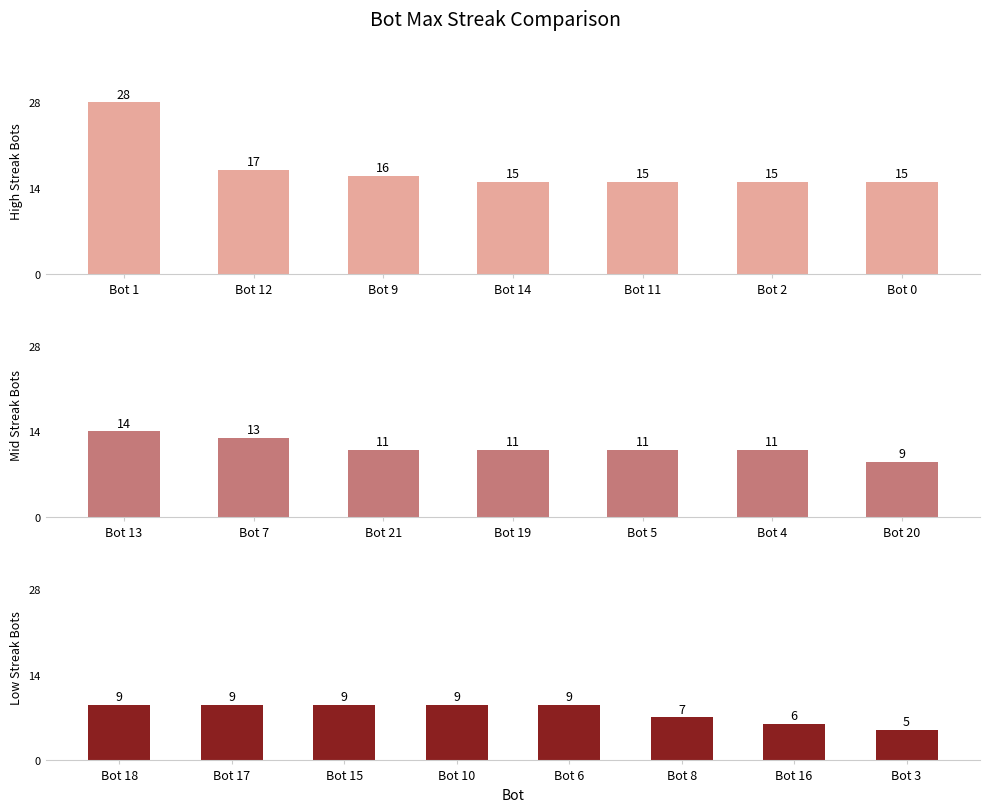

Between Bot 6 and Bot 16, which is larger?

Bot 6